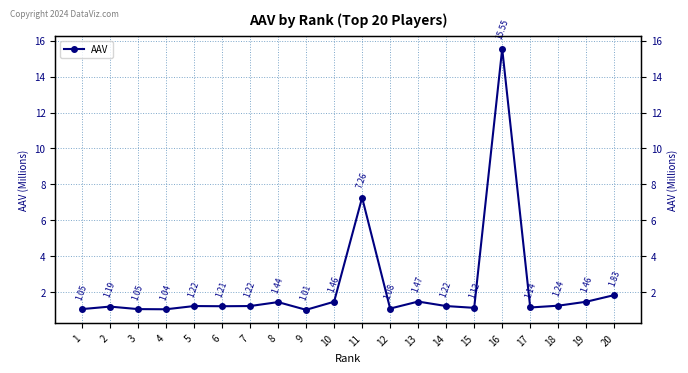

How many lines are shown in the chart?

1